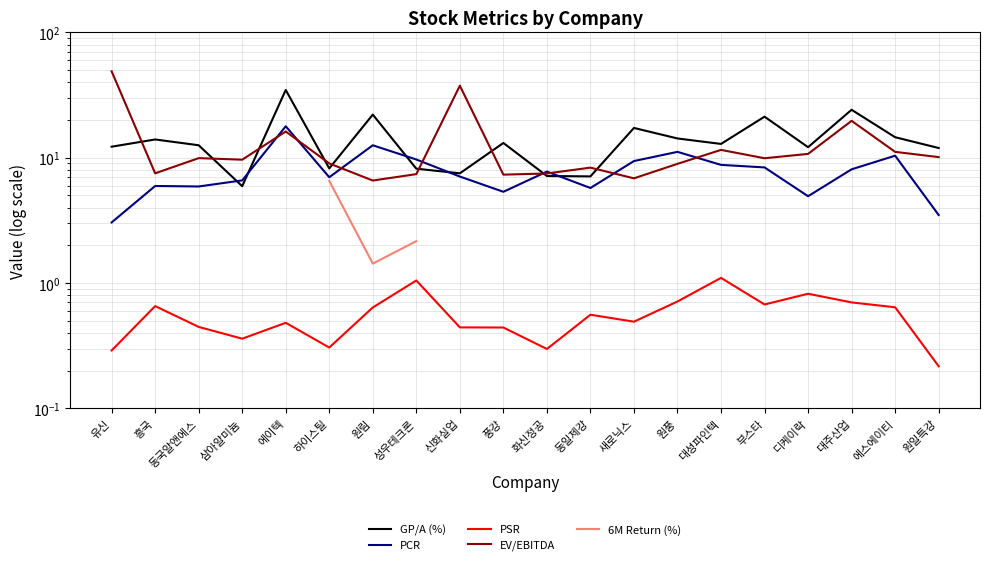

Is the value of PSR at 화신정공 greater than the value of GP/A (%) at 에이텍?

No